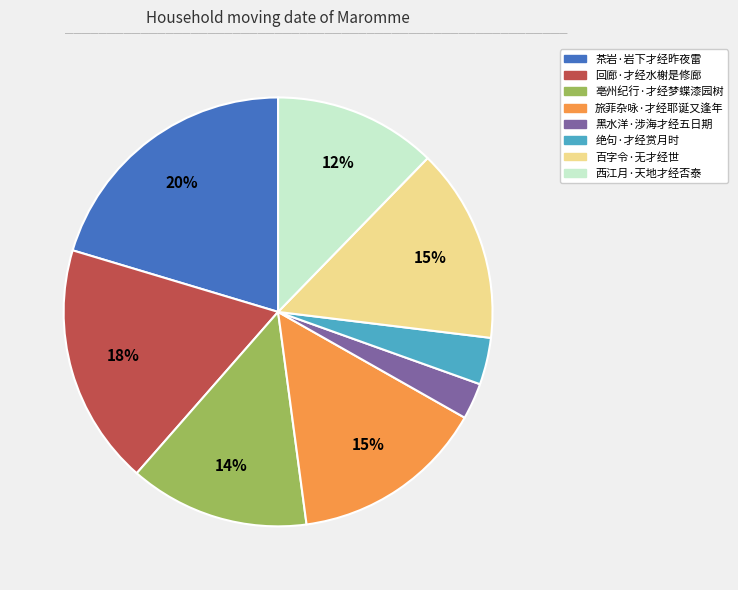

The 绝句·才经赏月时 slice represents 4% of the pie. True or false?

True